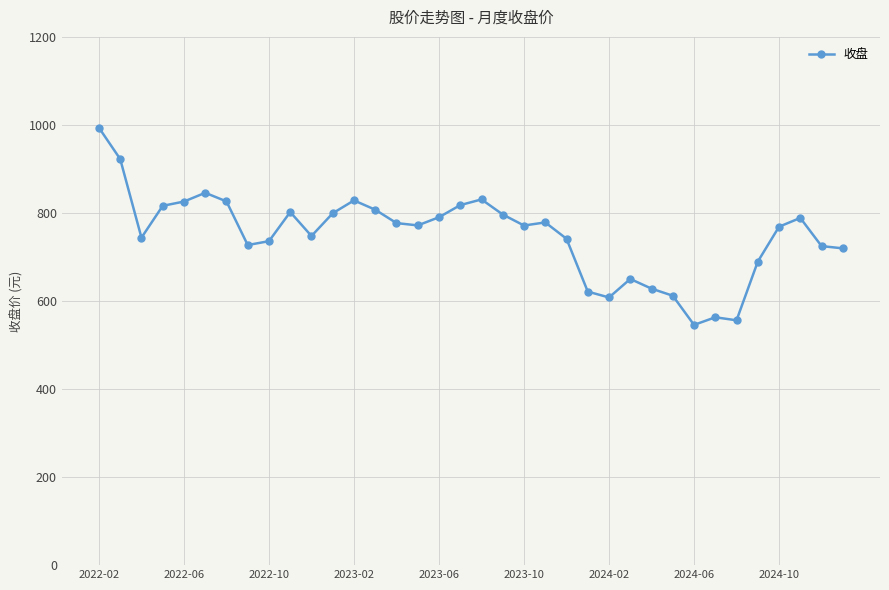

What is the difference between the second highest and minimum values?

376.7